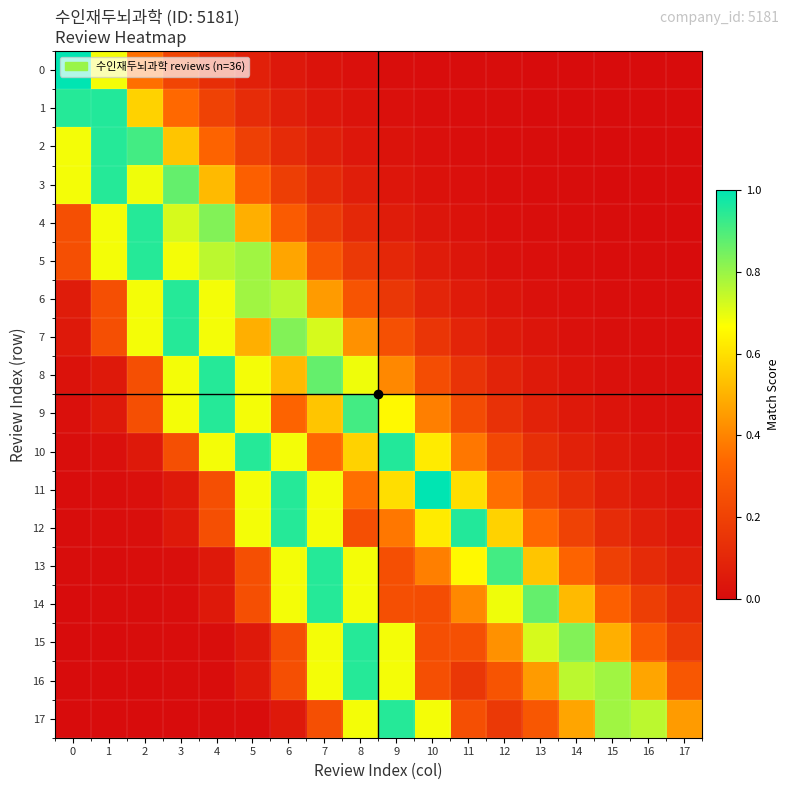

How many data points does each series have?

18